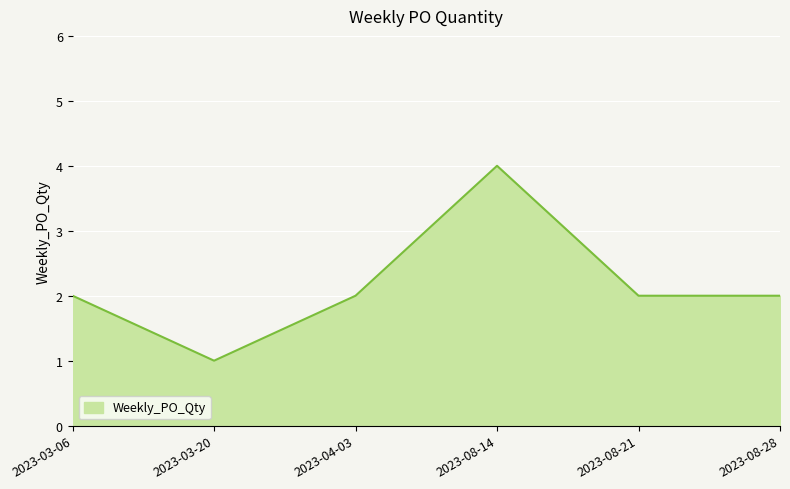

True or false: the data shows 2 at 2023-08-21.

True